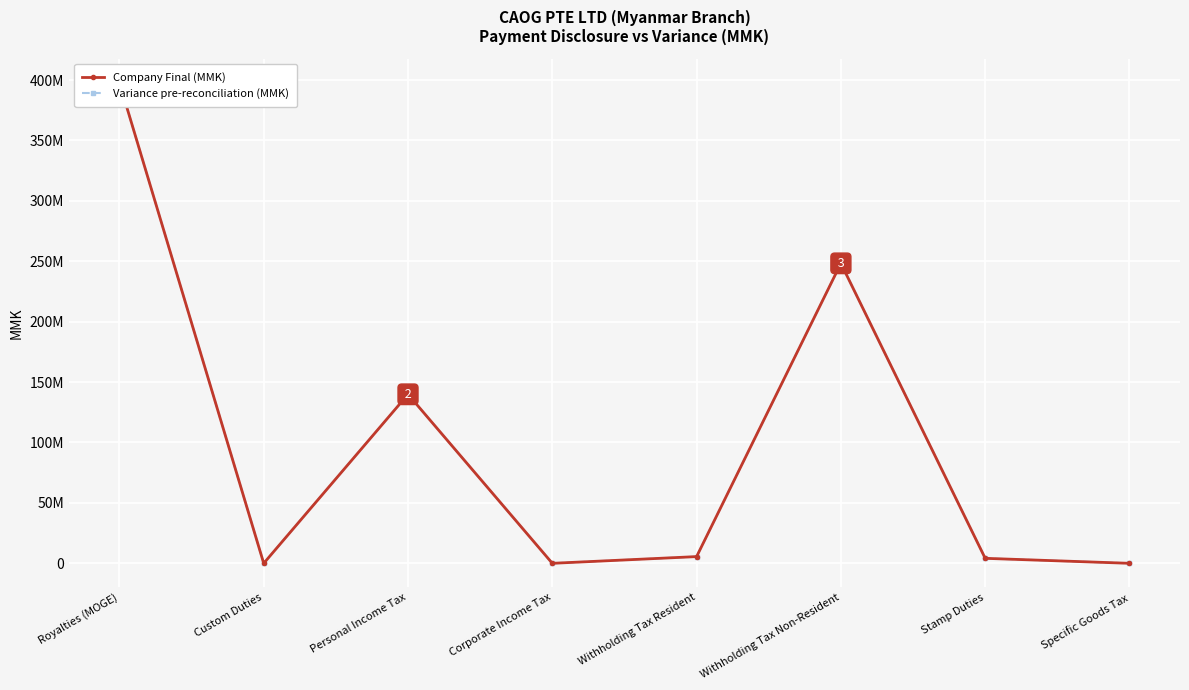

In Company Final (MMK), how many points are higher than both neighbors (excluding endpoints)?

2